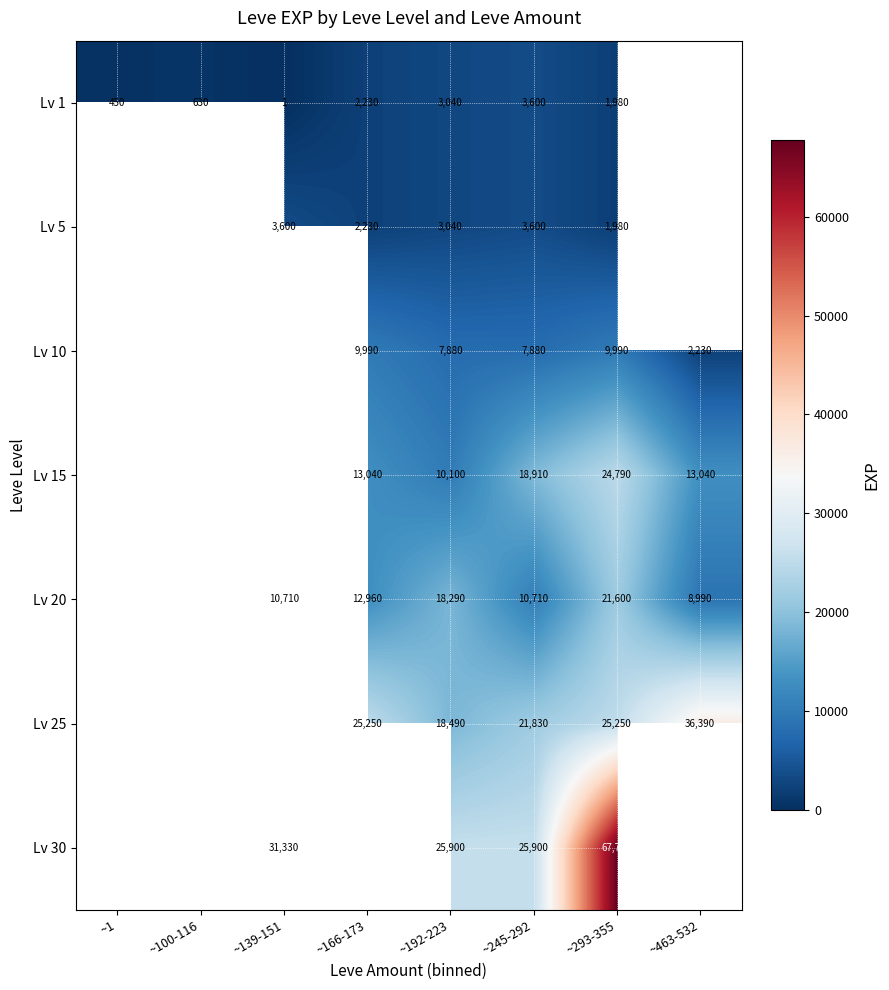

What is the total value across all series at ~293-355?

153320